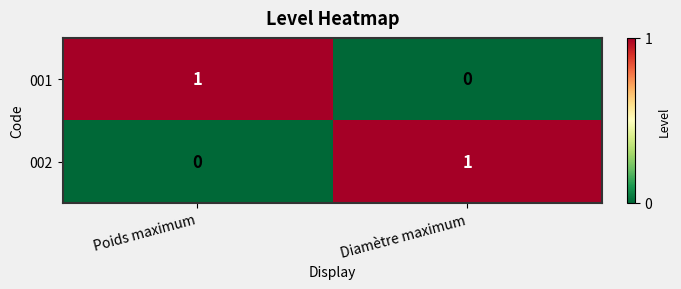

At how many categories does at least one series exceed 0?

2